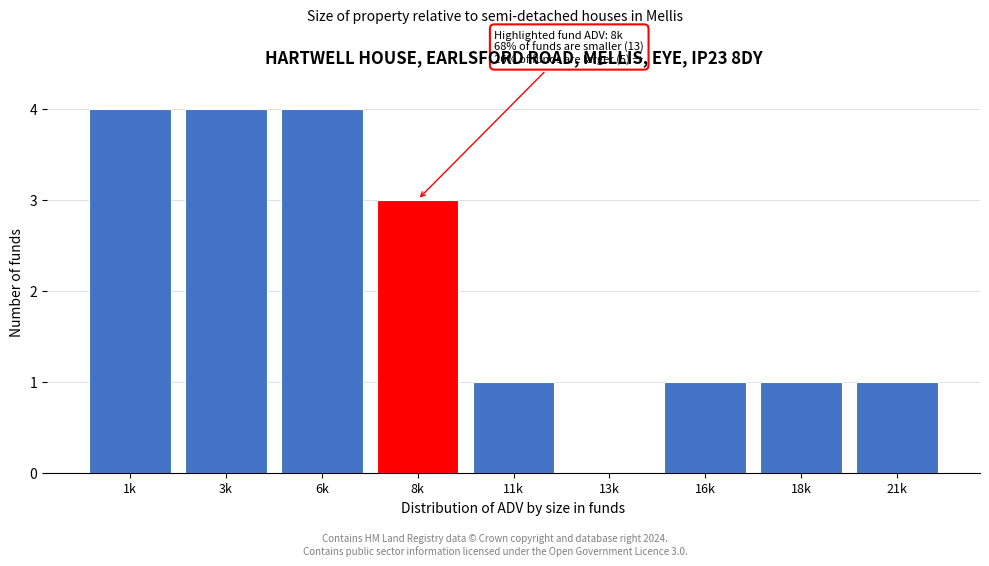

Reading left to right, transcribe all the data shown in this chart.

1k=4	3k=4	6k=4	8k=3	11k=1	13k=0	16k=1	18k=1	21k=1